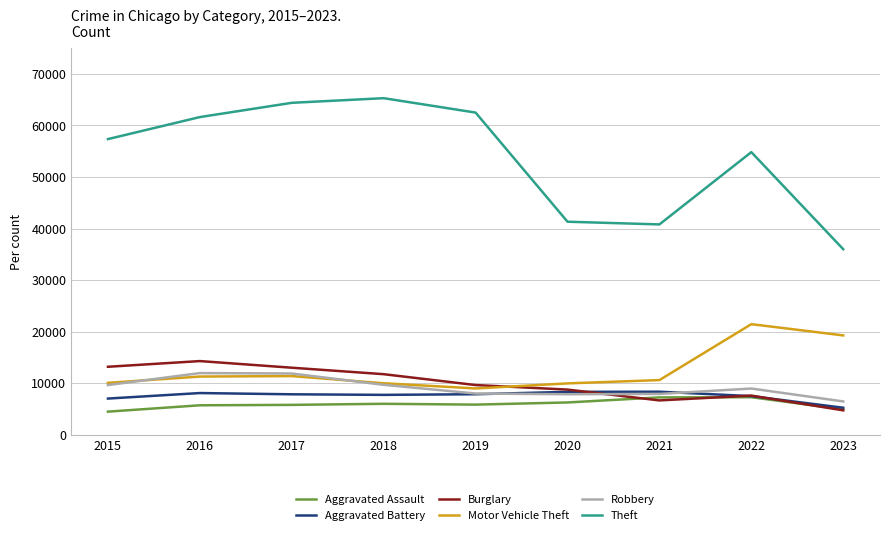

Which series has the largest range (max minus min)?

Theft